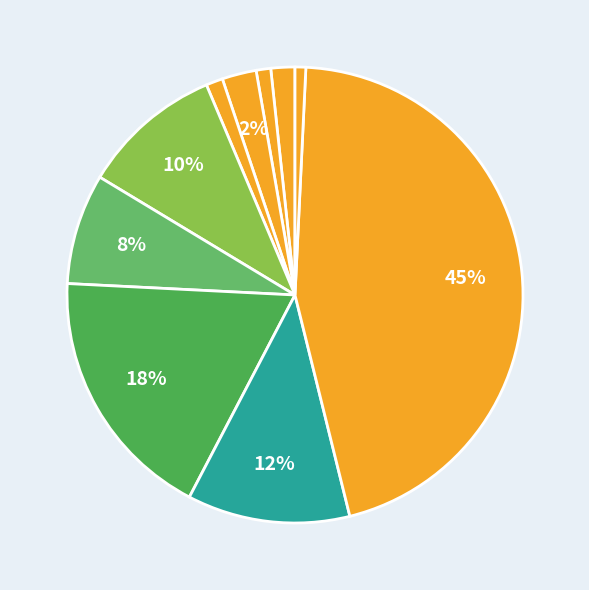

To the nearest percent, what is the average slice percentage?

10%